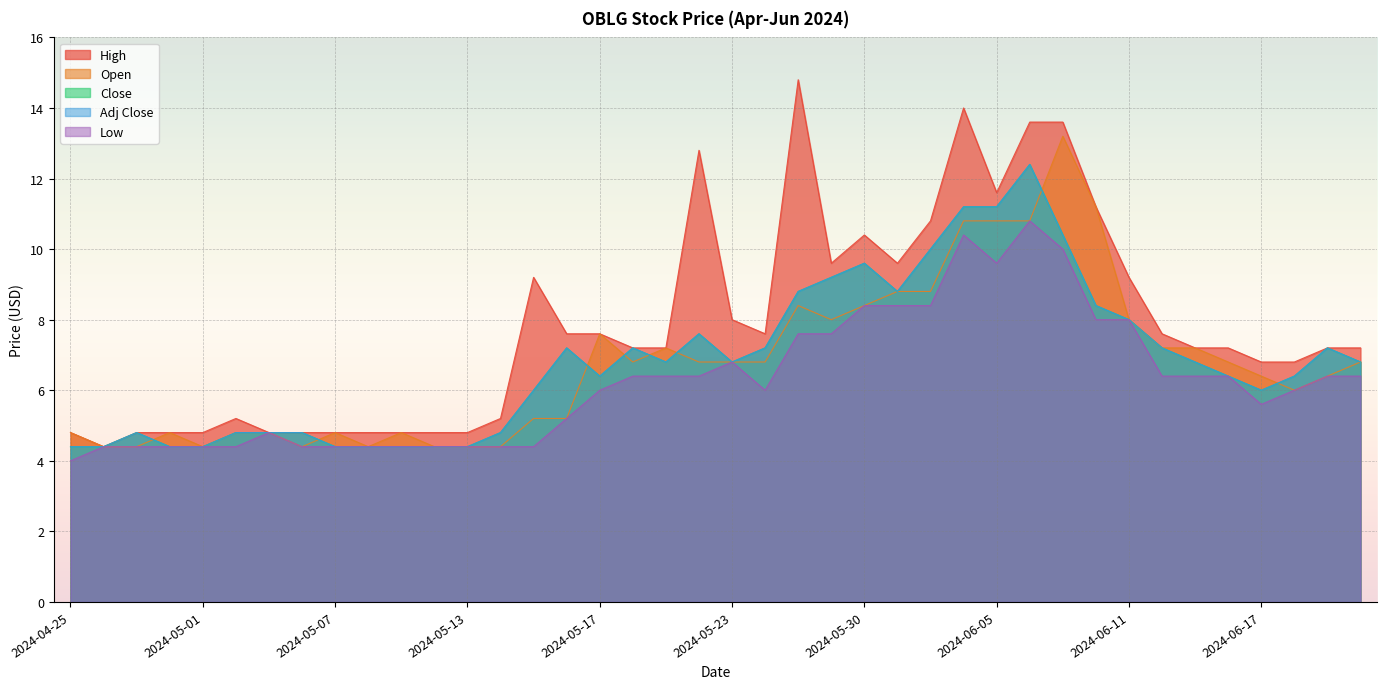

Reading left to right, transcribe all the data shown in this chart.

High: 2024-04-25=4.8	2024-04-26=4.4	2024-04-29=4.8	2024-04-30=4.8	2024-05-01=4.8	2024-05-02=5.2	2024-05-03=4.8	2024-05-06=4.8	2024-05-07=4.8	2024-05-08=4.8	2024-05-09=4.8	2024-05-10=4.8	2024-05-13=4.8	2024-05-14=5.2	2024-05-15=9.2	2024-05-16=7.6	2024-05-17=7.6	2024-05-20=7.2	2024-05-21=7.2	2024-05-22=12.8	2024-05-23=8.0	2024-05-24=7.6	2024-05-28=14.8	2024-05-29=9.6	2024-05-30=10.4	2024-05-31=9.6	2024-06-03=10.8	2024-06-04=14.0	2024-06-05=11.6	2024-06-06=13.6	2024-06-07=13.6	2024-06-10=11.2	2024-06-11=9.2	2024-06-12=7.6	2024-06-13=7.2	2024-06-14=7.2	2024-06-17=6.8	2024-06-18=6.8	2024-06-20=7.2	2024-06-21=7.2
Open: 2024-04-25=4.8	2024-04-26=4.4	2024-04-29=4.4	2024-04-30=4.8	2024-05-01=4.4	2024-05-02=4.8	2024-05-03=4.8	2024-05-06=4.4	2024-05-07=4.8	2024-05-08=4.4	2024-05-09=4.8	2024-05-10=4.4	2024-05-13=4.4	2024-05-14=4.4	2024-05-15=5.2	2024-05-16=5.2	2024-05-17=7.6	2024-05-20=6.8	2024-05-21=7.2	2024-05-22=6.8	2024-05-23=6.8	2024-05-24=6.8	2024-05-28=8.4	2024-05-29=8.0	2024-05-30=8.4	2024-05-31=8.8	2024-06-03=8.8	2024-06-04=10.8	2024-06-05=10.8	2024-06-06=10.8	2024-06-07=13.2	2024-06-10=11.2	2024-06-11=8.0	2024-06-12=7.2	2024-06-13=7.2	2024-06-14=6.8	2024-06-17=6.4	2024-06-18=6.0	2024-06-20=6.4	2024-06-21=6.8
Close: 2024-04-25=4.4	2024-04-26=4.4	2024-04-29=4.8	2024-04-30=4.4	2024-05-01=4.4	2024-05-02=4.8	2024-05-03=4.8	2024-05-06=4.8	2024-05-07=4.4	2024-05-08=4.4	2024-05-09=4.4	2024-05-10=4.4	2024-05-13=4.4	2024-05-14=4.8	2024-05-15=6.0	2024-05-16=7.2	2024-05-17=6.4	2024-05-20=7.2	2024-05-21=6.8	2024-05-22=7.6	2024-05-23=6.8	2024-05-24=7.2	2024-05-28=8.8	2024-05-29=9.2	2024-05-30=9.6	2024-05-31=8.8	2024-06-03=10.0	2024-06-04=11.2	2024-06-05=11.2	2024-06-06=12.4	2024-06-07=10.4	2024-06-10=8.4	2024-06-11=8.0	2024-06-12=7.2	2024-06-13=6.8	2024-06-14=6.4	2024-06-17=6.0	2024-06-18=6.4	2024-06-20=7.2	2024-06-21=6.8
Adj Close: 2024-04-25=4.4	2024-04-26=4.4	2024-04-29=4.8	2024-04-30=4.4	2024-05-01=4.4	2024-05-02=4.8	2024-05-03=4.8	2024-05-06=4.8	2024-05-07=4.4	2024-05-08=4.4	2024-05-09=4.4	2024-05-10=4.4	2024-05-13=4.4	2024-05-14=4.8	2024-05-15=6.0	2024-05-16=7.2	2024-05-17=6.4	2024-05-20=7.2	2024-05-21=6.8	2024-05-22=7.6	2024-05-23=6.8	2024-05-24=7.2	2024-05-28=8.8	2024-05-29=9.2	2024-05-30=9.6	2024-05-31=8.8	2024-06-03=10.0	2024-06-04=11.2	2024-06-05=11.2	2024-06-06=12.4	2024-06-07=10.4	2024-06-10=8.4	2024-06-11=8.0	2024-06-12=7.2	2024-06-13=6.8	2024-06-14=6.4	2024-06-17=6.0	2024-06-18=6.4	2024-06-20=7.2	2024-06-21=6.8
Low: 2024-04-25=4.0	2024-04-26=4.4	2024-04-29=4.4	2024-04-30=4.4	2024-05-01=4.4	2024-05-02=4.4	2024-05-03=4.8	2024-05-06=4.4	2024-05-07=4.4	2024-05-08=4.4	2024-05-09=4.4	2024-05-10=4.4	2024-05-13=4.4	2024-05-14=4.4	2024-05-15=4.4	2024-05-16=5.2	2024-05-17=6.0	2024-05-20=6.4	2024-05-21=6.4	2024-05-22=6.4	2024-05-23=6.8	2024-05-24=6.0	2024-05-28=7.6	2024-05-29=7.6	2024-05-30=8.4	2024-05-31=8.4	2024-06-03=8.4	2024-06-04=10.4	2024-06-05=9.6	2024-06-06=10.8	2024-06-07=10.0	2024-06-10=8.0	2024-06-11=8.0	2024-06-12=6.4	2024-06-13=6.4	2024-06-14=6.4	2024-06-17=5.6	2024-06-18=6.0	2024-06-20=6.4	2024-06-21=6.4